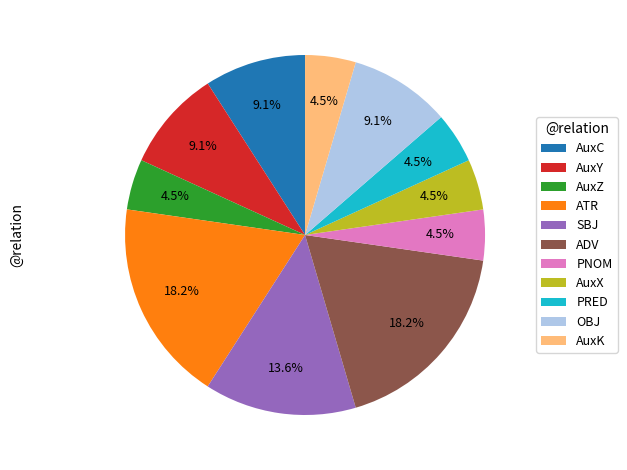

To the nearest percent, what is the combined percentage of AuxX and PRED?

9%